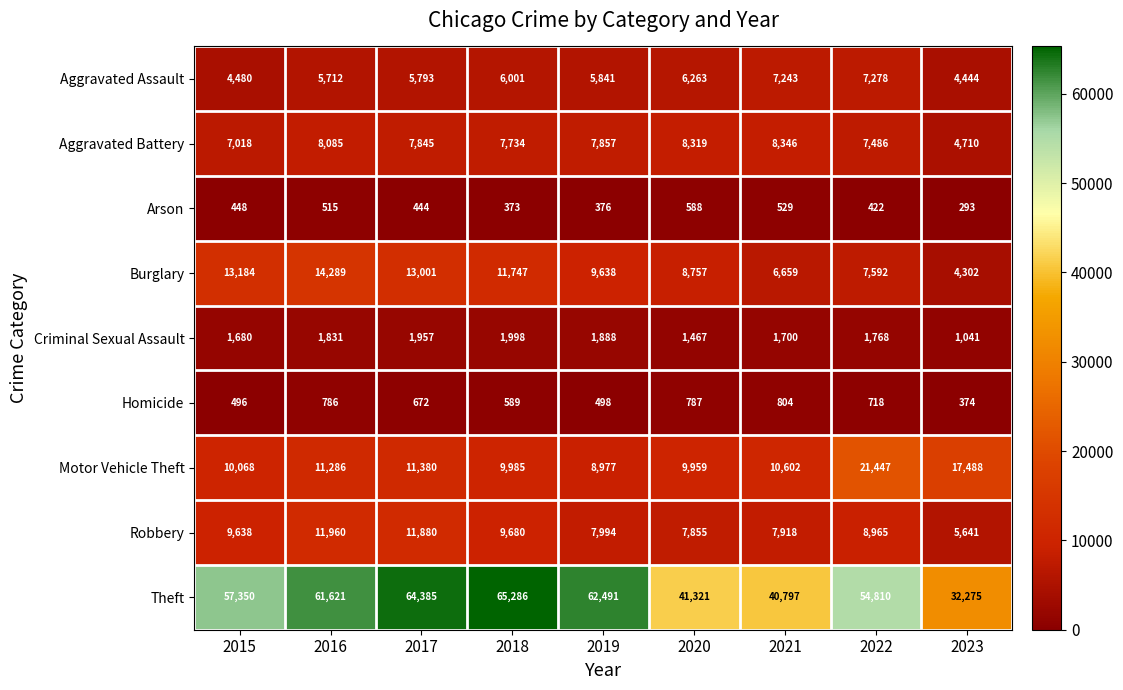

How many data points does each series have?

9